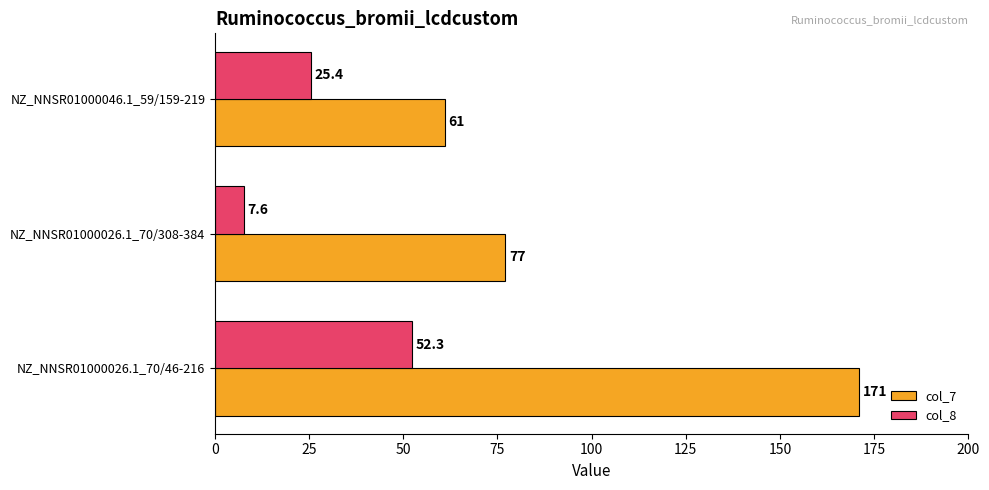

Where is col_7 nearest to the value 116?

NZ_NNSR01000026.1_70/308-384